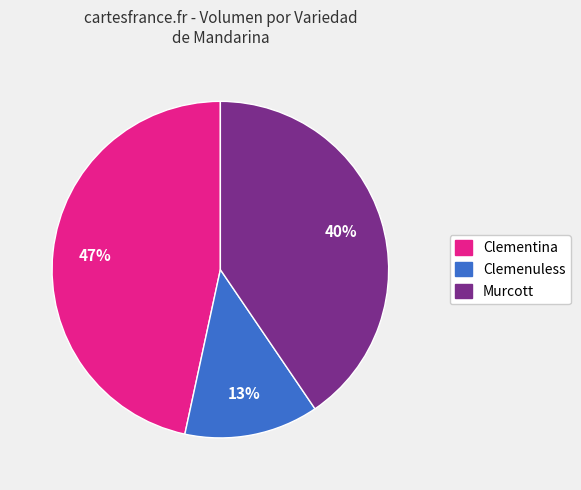

What percentage is the Clementina slice, to the nearest percent?

47%